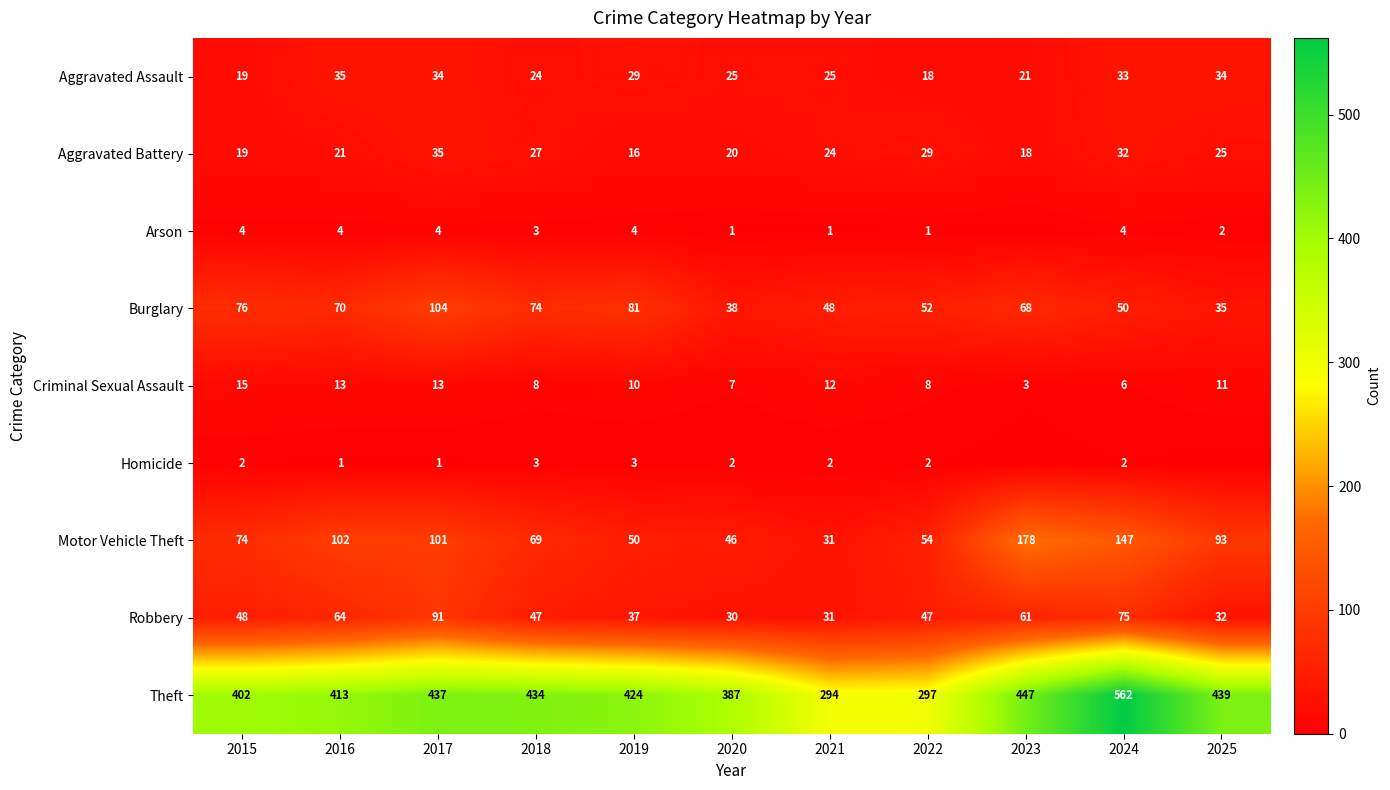

At which label does Theft reach its peak?

2024